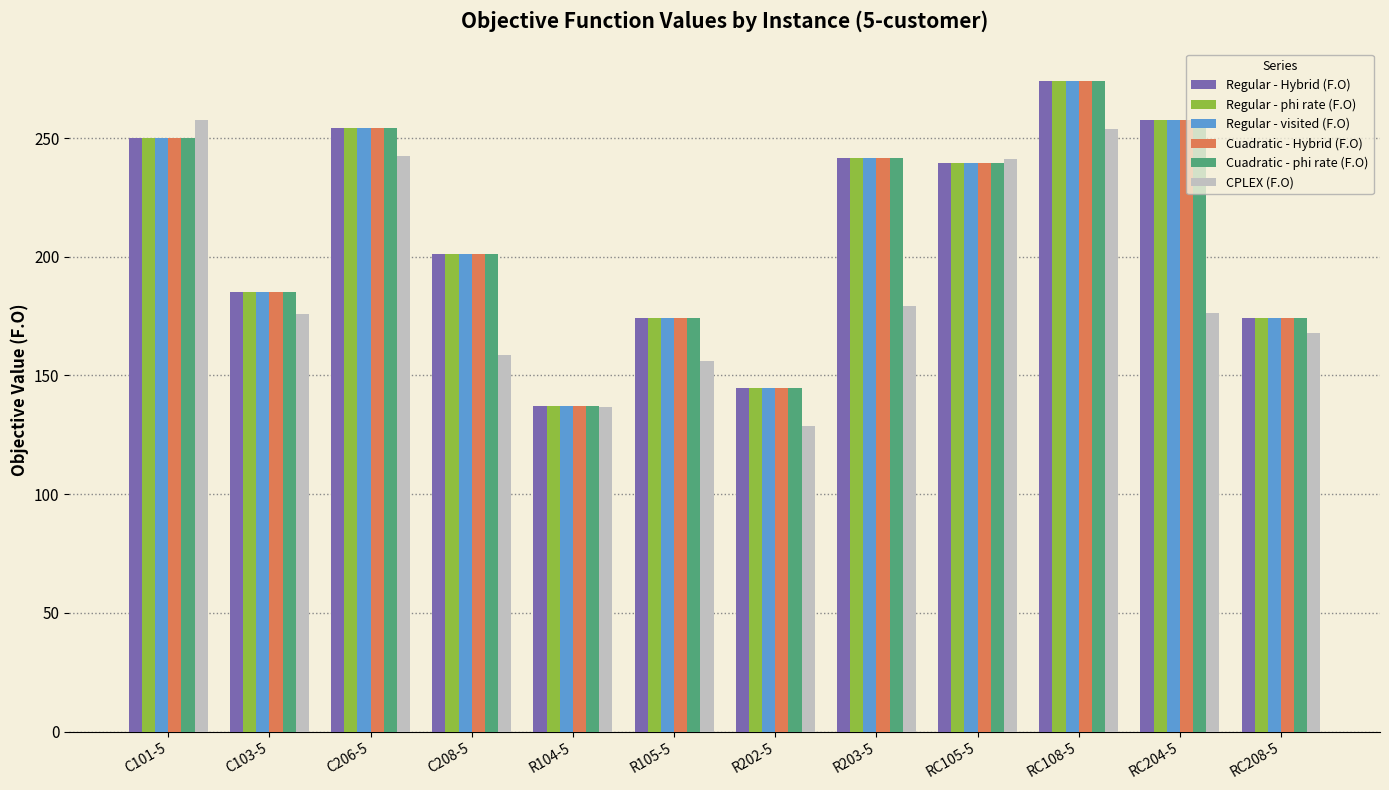

What is the difference between the highest and lowest values at C208-5?

42.9